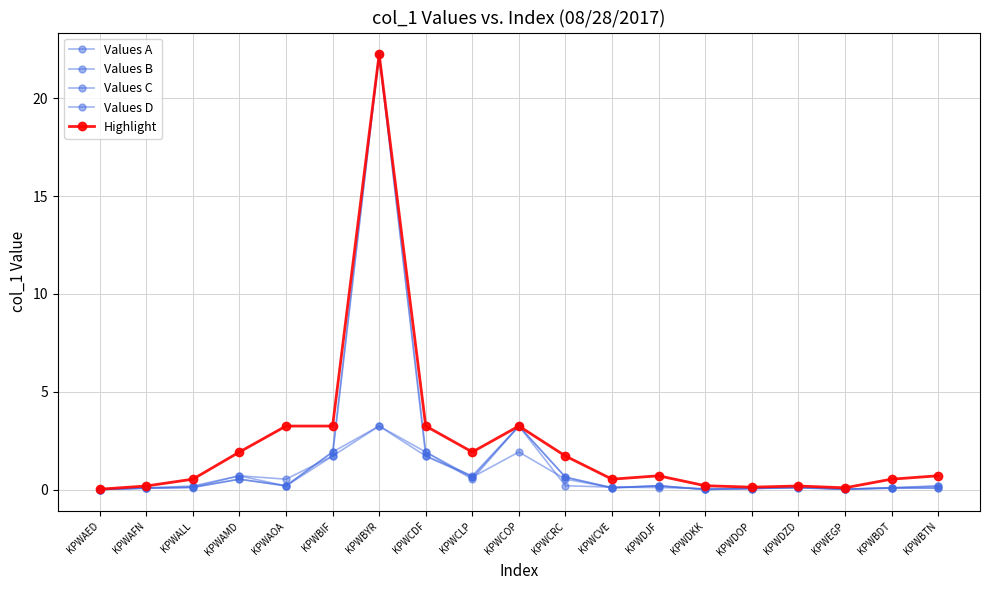

Is this an area chart (filled region under the line)?

No